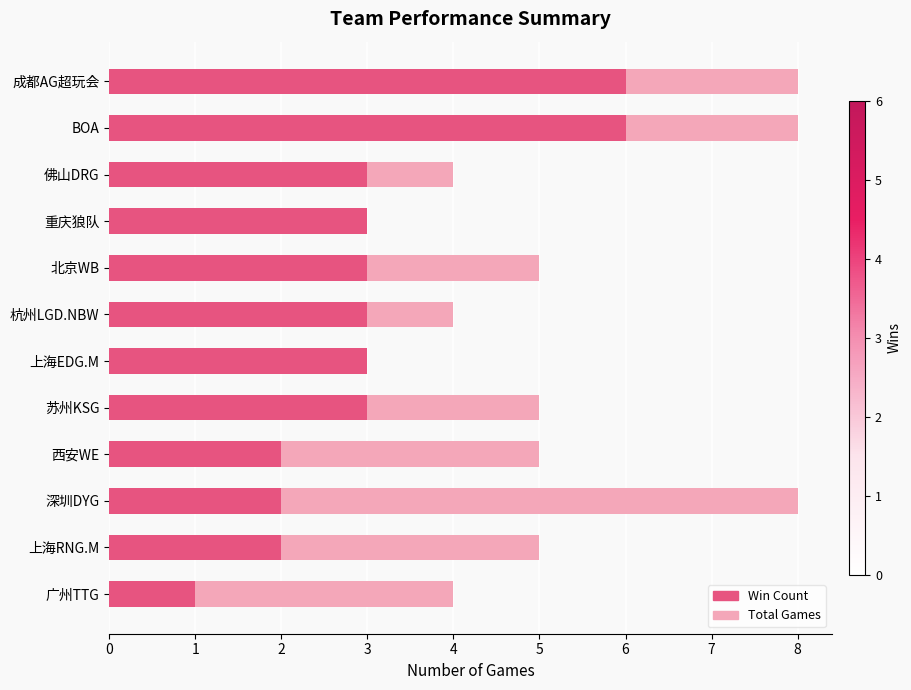

How many data points in Total Games are less than 5?

5